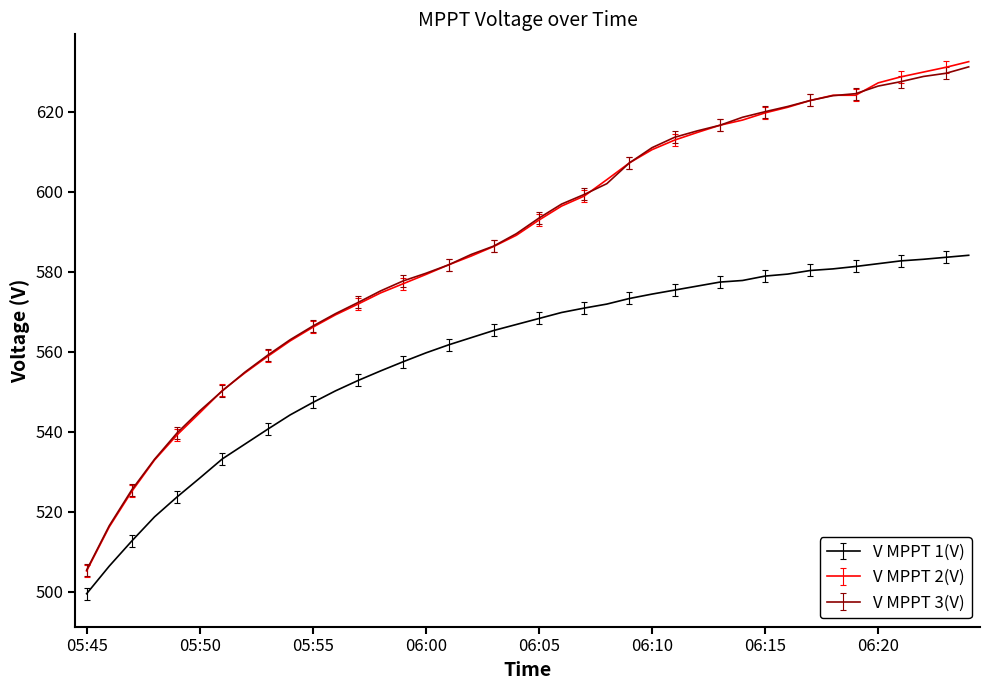

What is the minimum value shown in the chart?

499.5